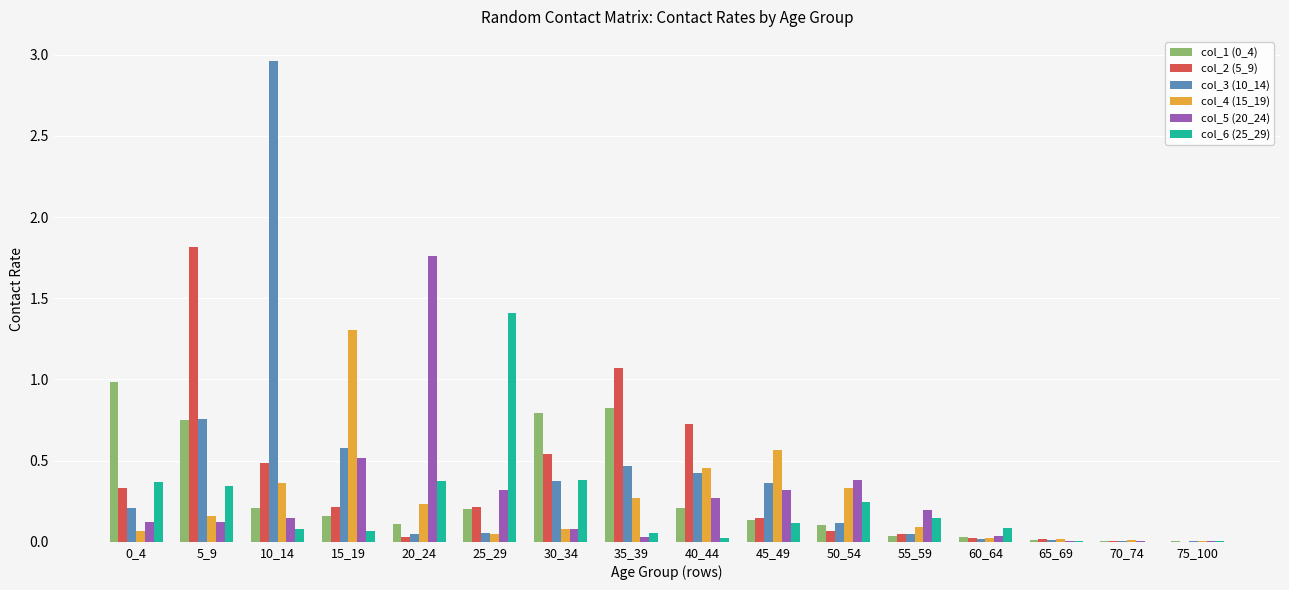

At which category does the chart reach its peak across all series?

10_14